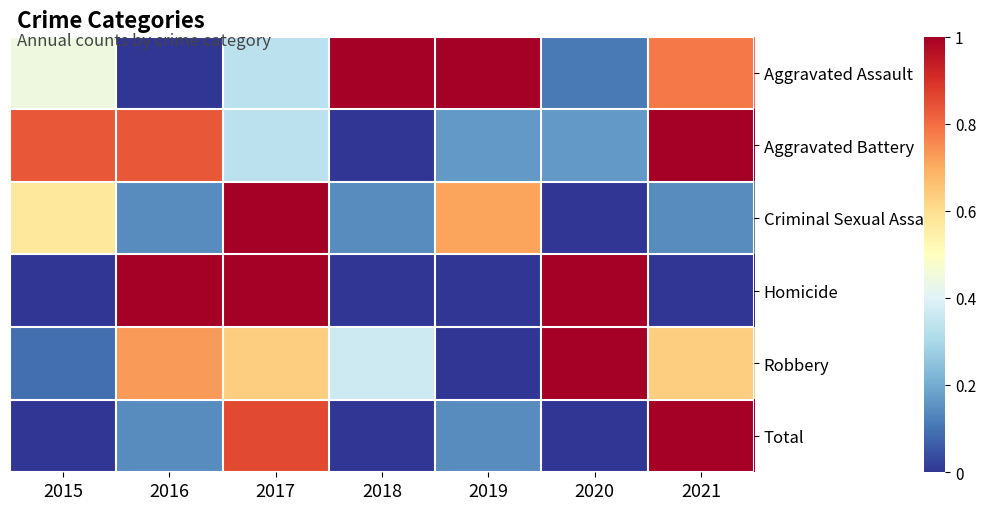

At which category is the sum across all series the highest?

2017